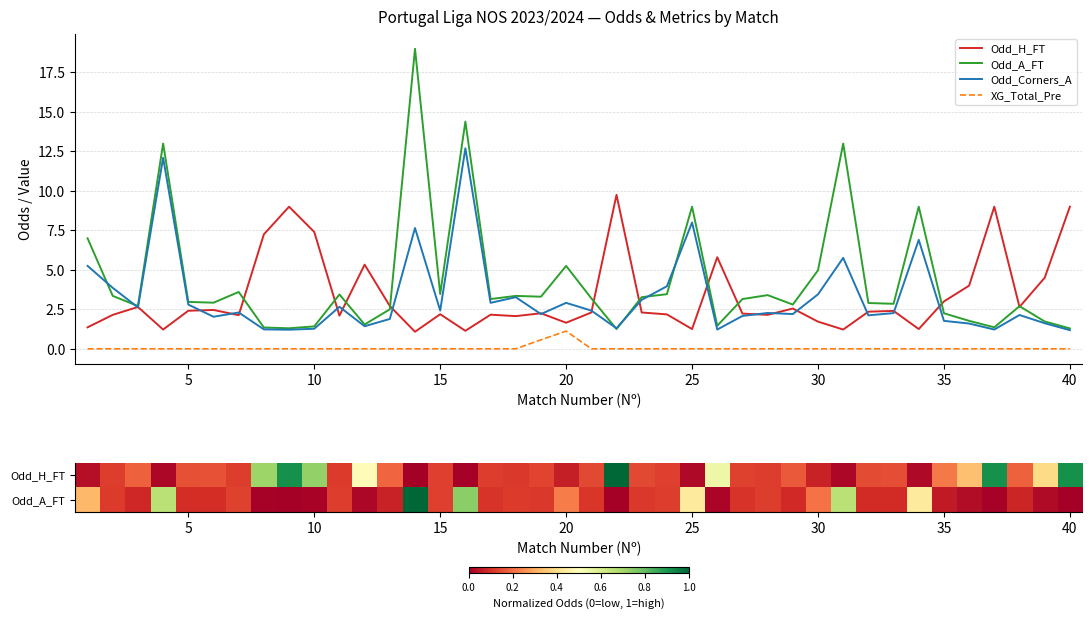

What is the highest value of the XG_Total_Pre series?

1.1